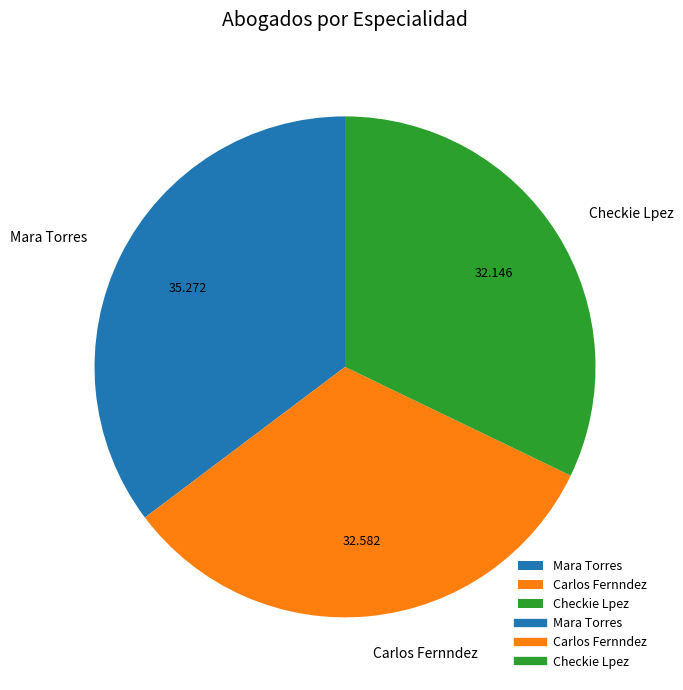

What is the ratio of the value at Carlos Fernndez to the value at Checkie Lpez?

1.0